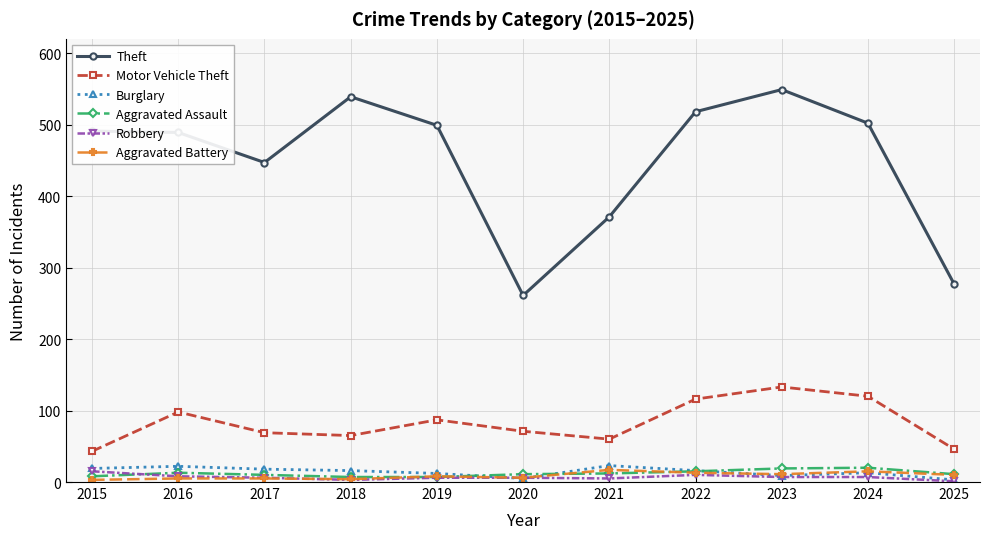

What is the maximum value for Robbery?

15